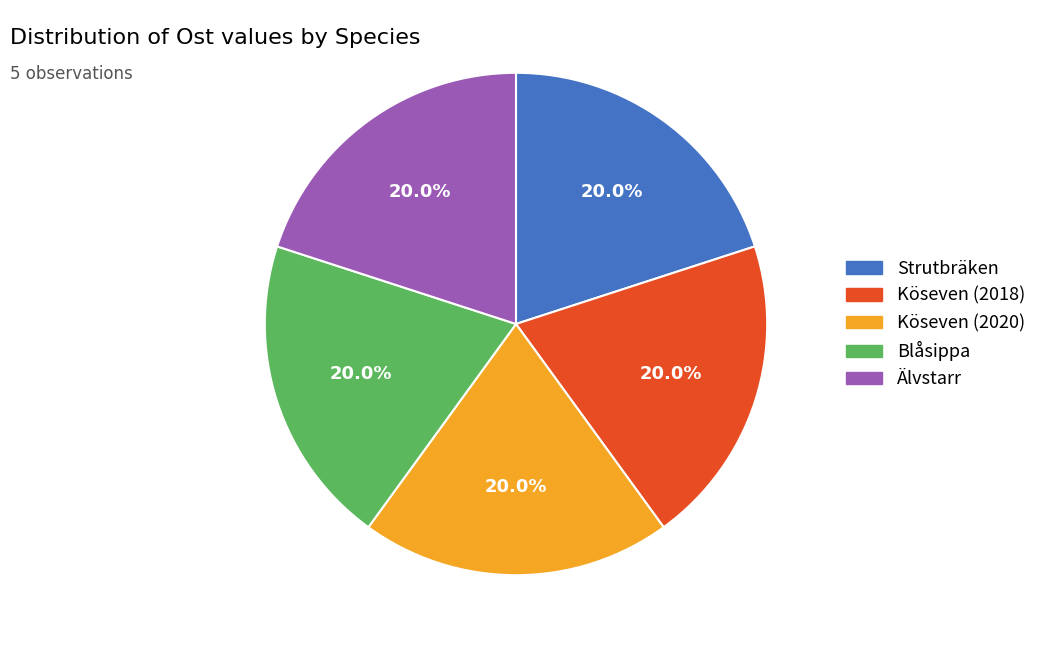

How many segments does this pie chart have?

5